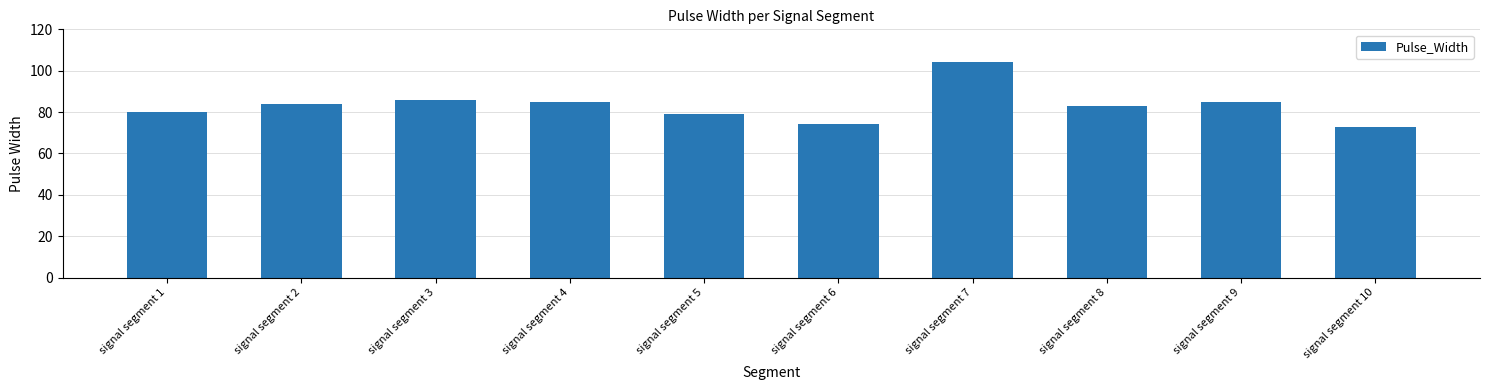

Between signal segment 9 and signal segment 8, which is larger?

signal segment 9